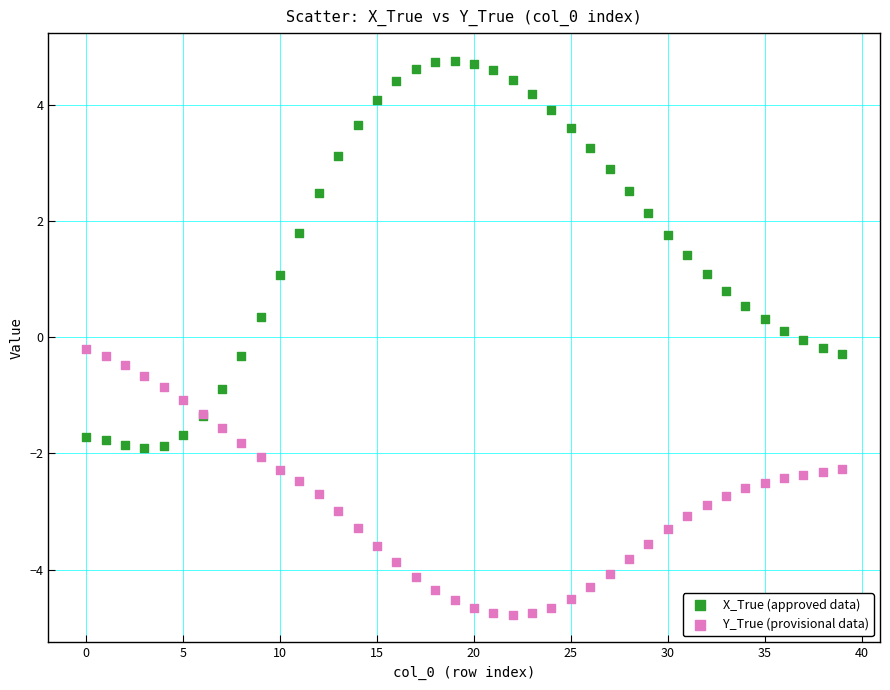

Which series contains the highest Y value?

X_True (approved data)